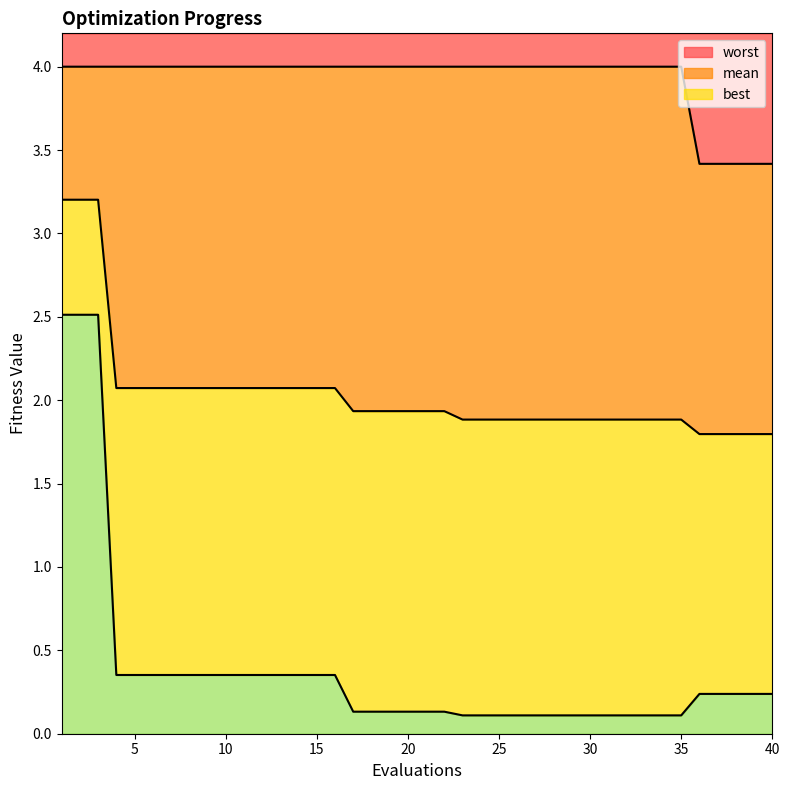

What is the lowest value of the worst series?

3.4